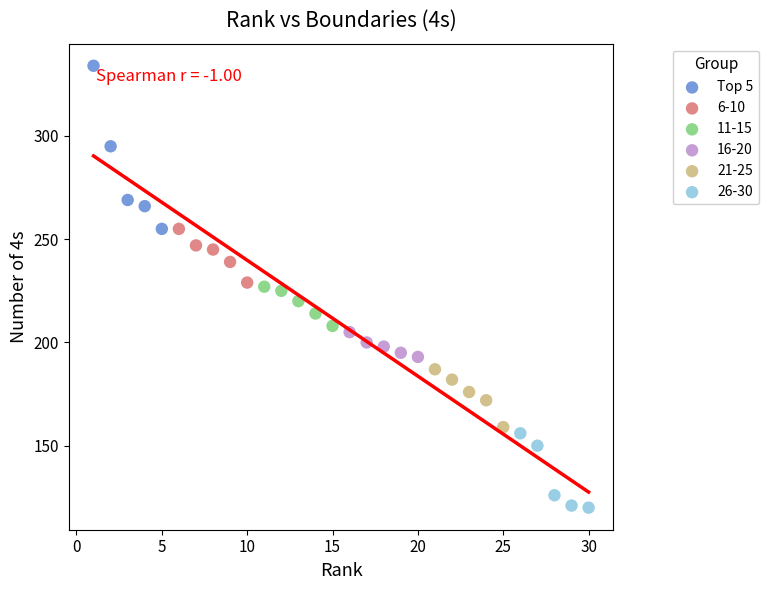

Which series has the widest spread of Y values?

Top 5